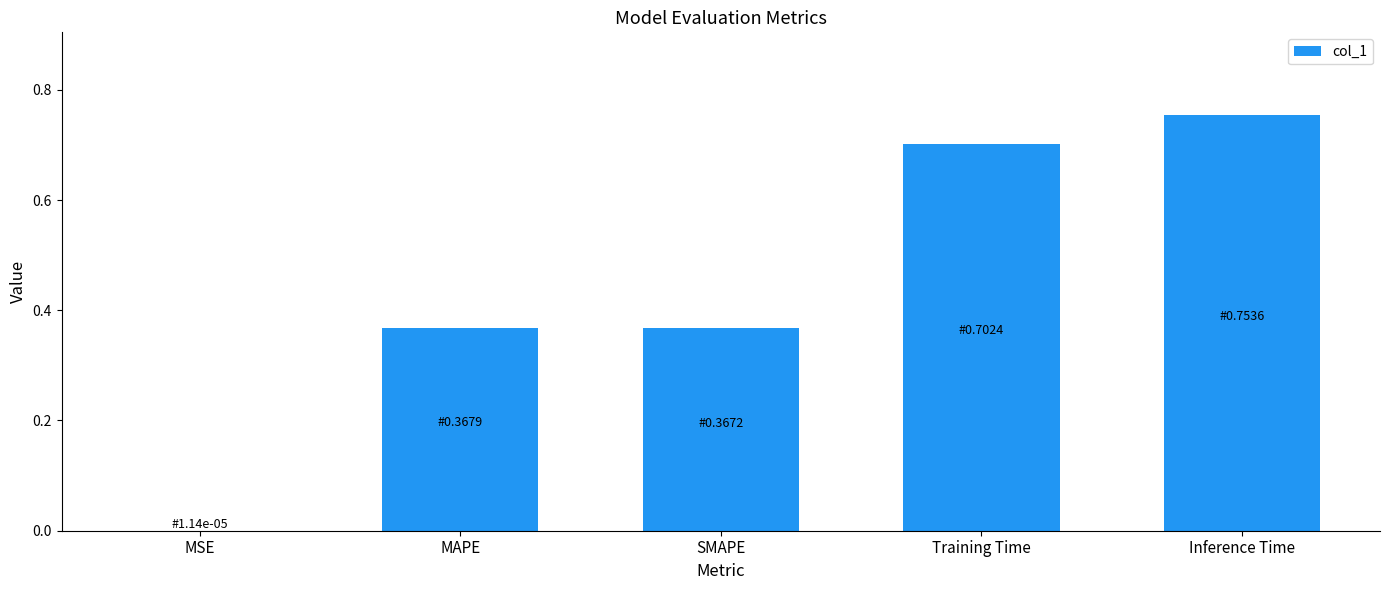

Which category has the highest value across all series?

Inference Time